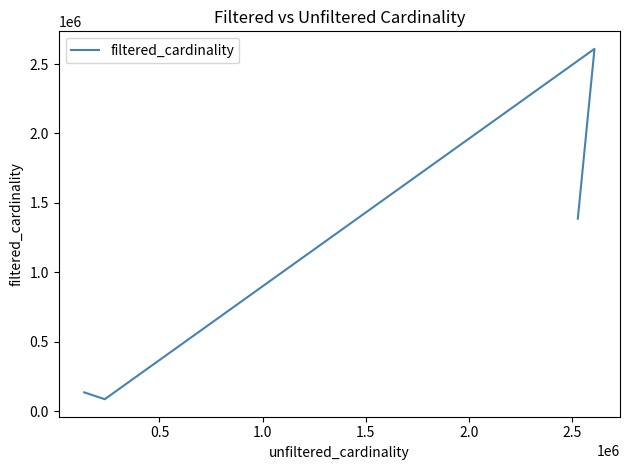

What is the label of the 4th point from the left?

1.5